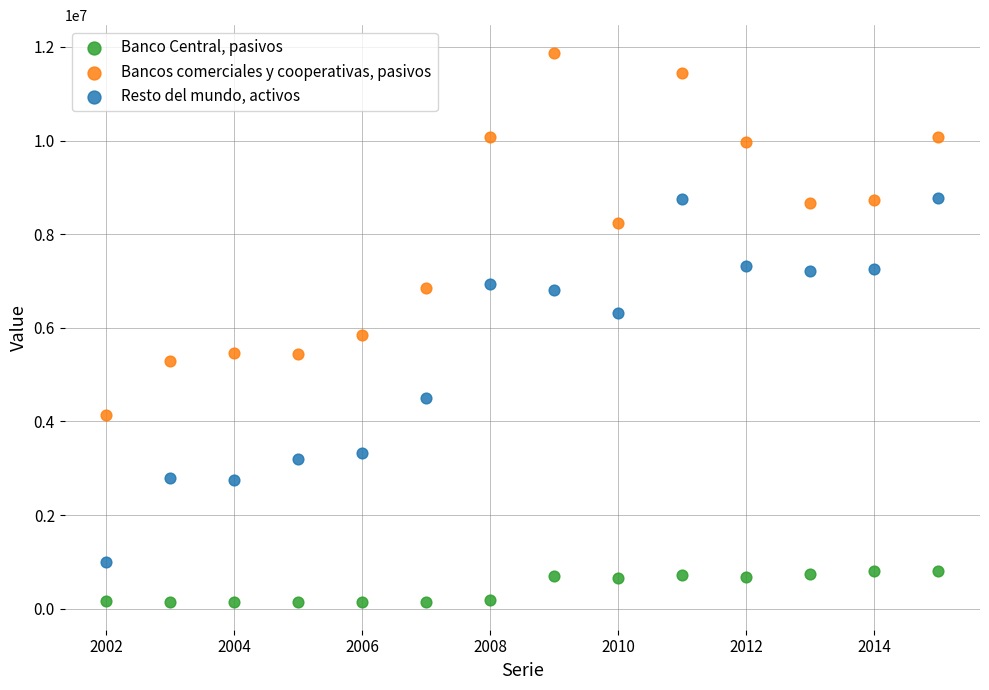

Which series reaches the maximum Y coordinate?

Bancos comerciales y cooperativas, pasivos